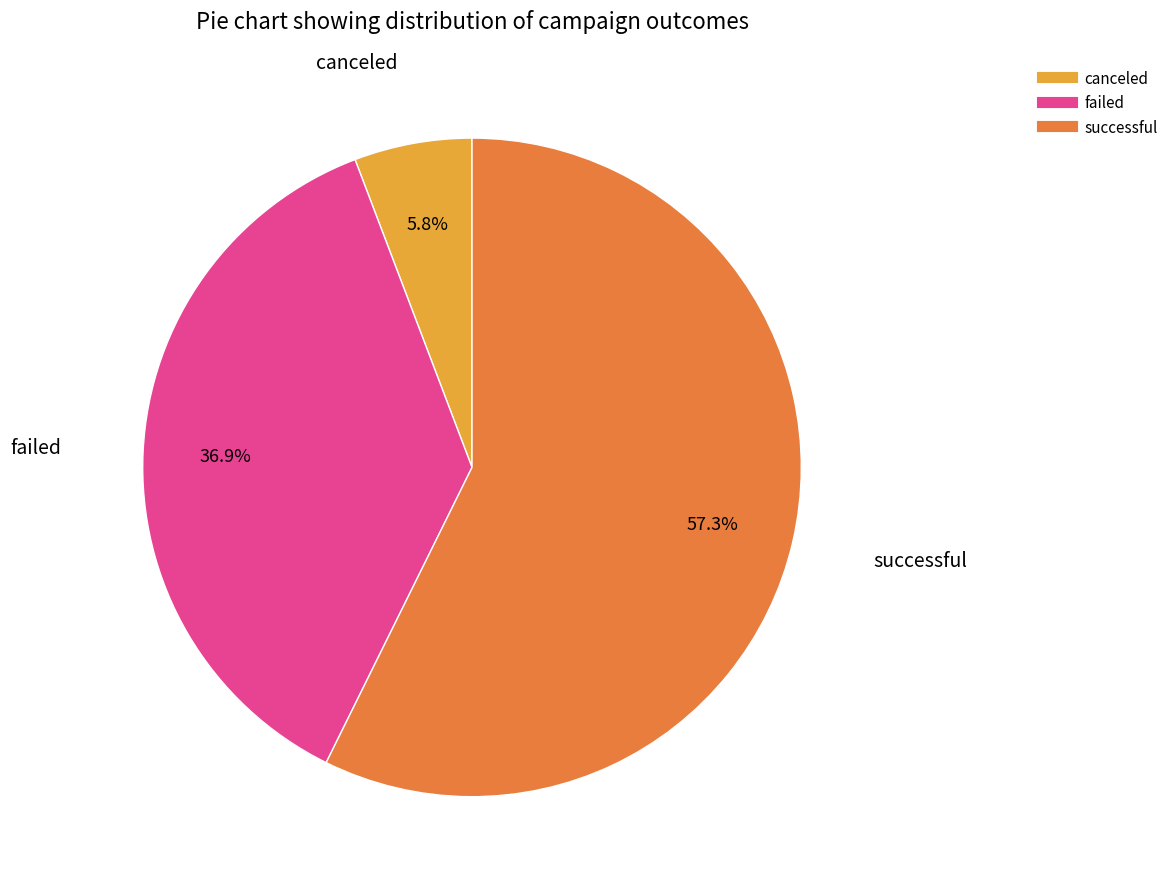

To the nearest percent, what is the average slice percentage?

33%